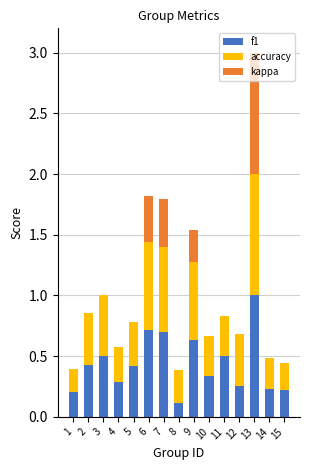

At which category is the sum across all series the highest?

13